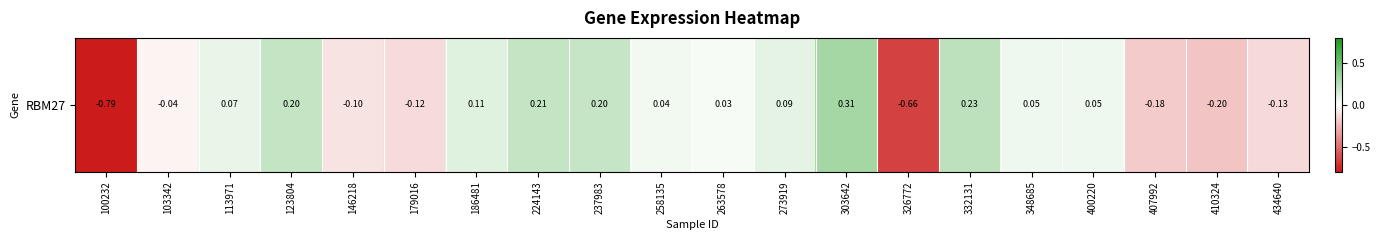

What is the difference between the maximum and minimum values?

1.1